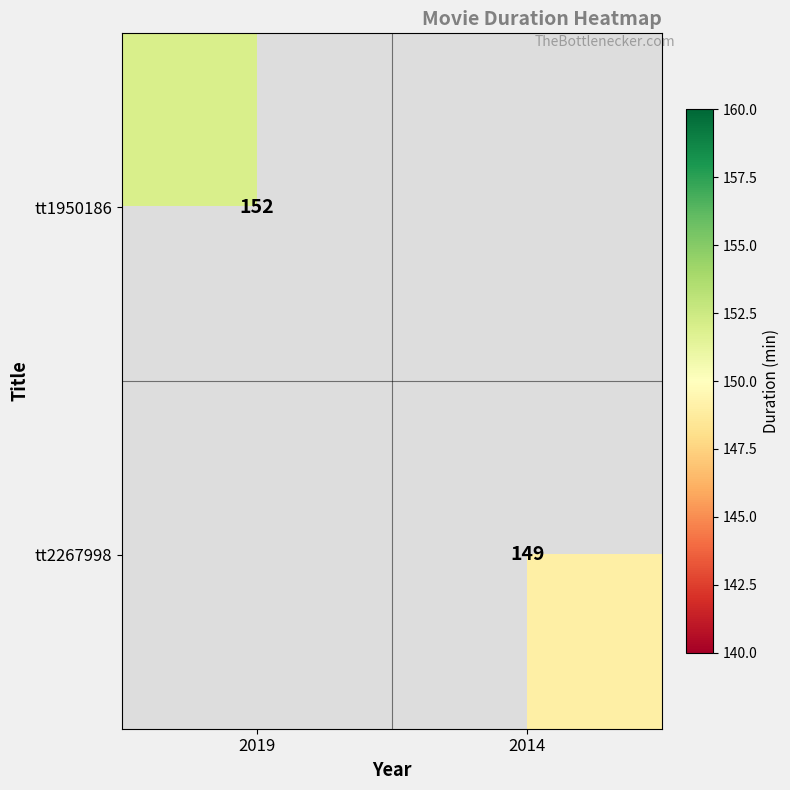

How many distinct data groups are displayed?

2